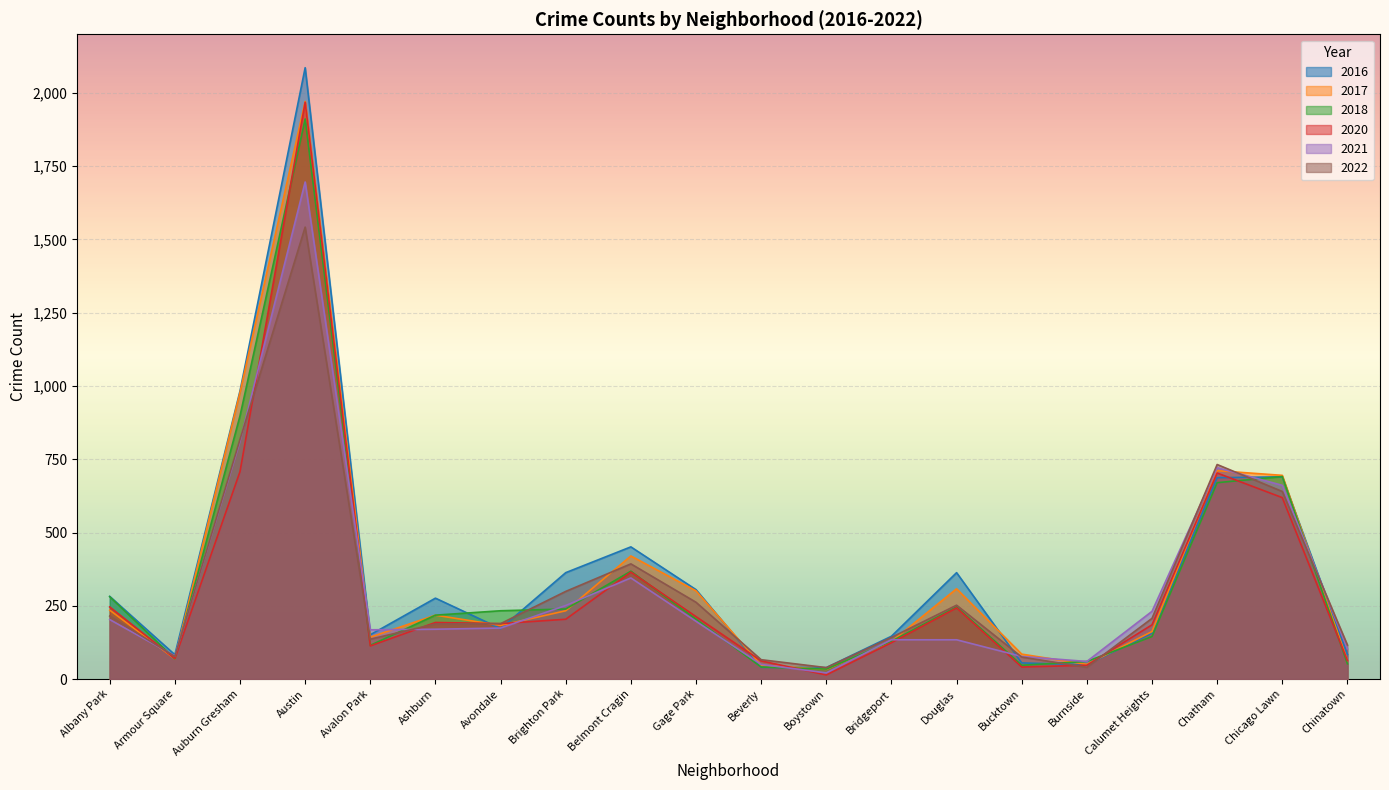

What is the difference between the 2017 values at Ashburn and Brighton Park?

15